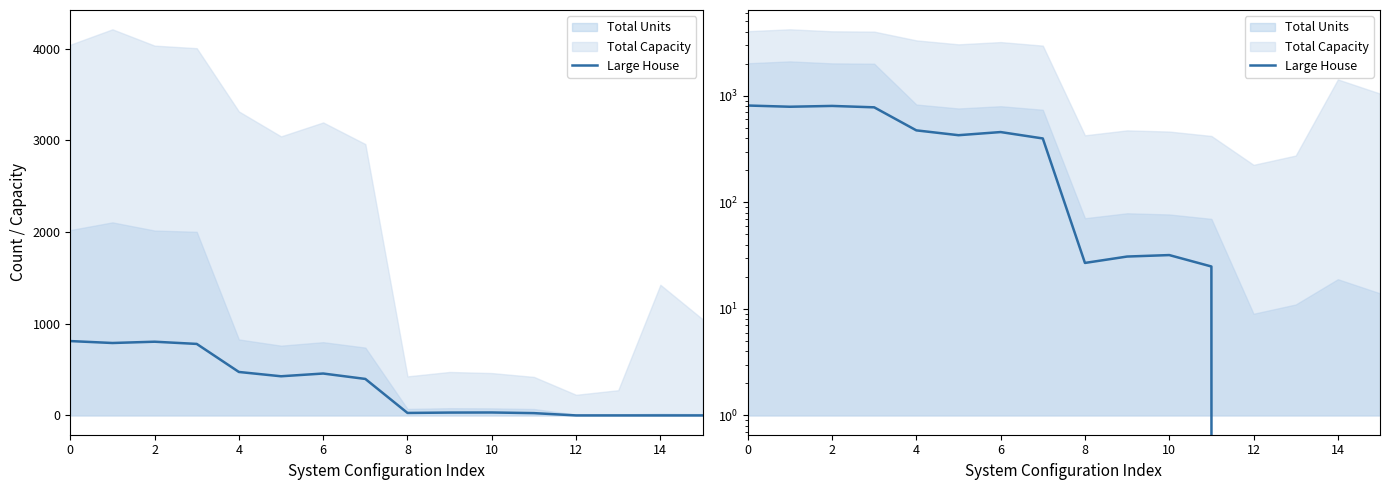

Reading left to right, extract all data points from this chart.

811	790	804	780	474	427	457	398	27	31	32	25	0	0	0	0